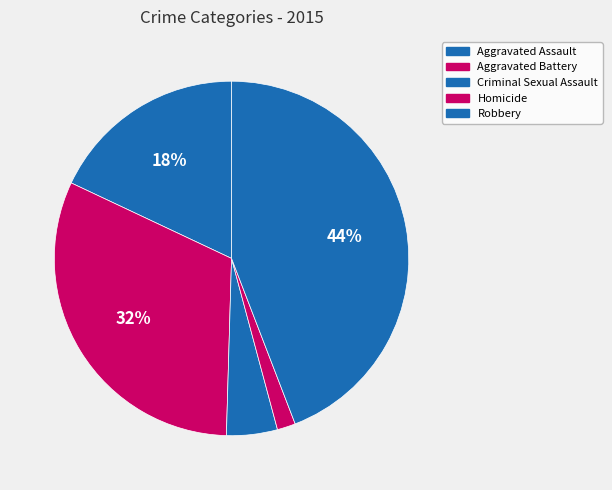

Count the number of slices in the pie.

5